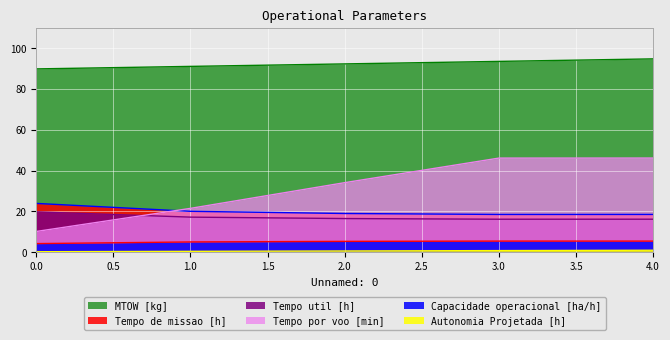

List the series in order of their peak value, lowest first.

Autonomia Projetada [h], Capacidade operacional [ha/h], Tempo util [h], Tempo de missao [h], Tempo por voo [min], MTOW [kg]